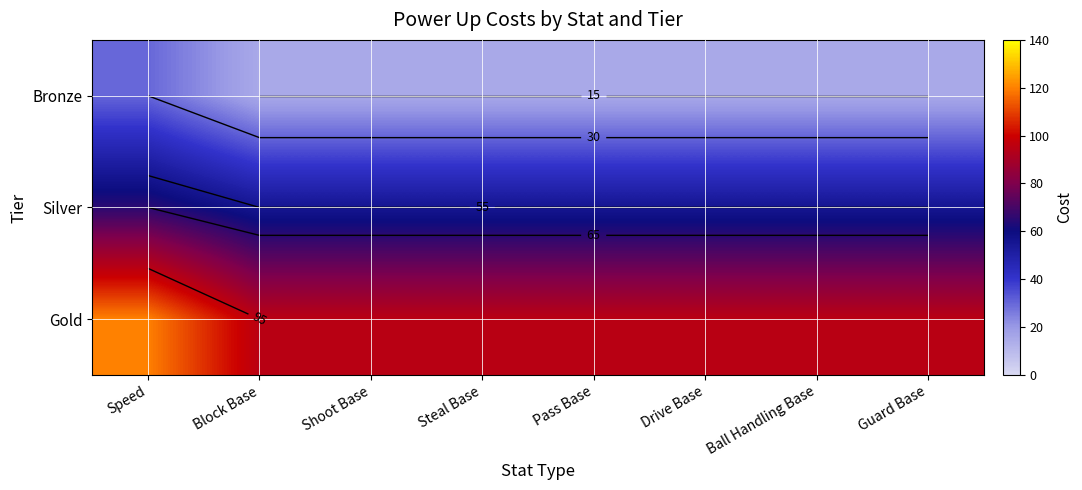

At Pass Base, list the series in order from smallest to largest.

Bronze, Silver, Gold